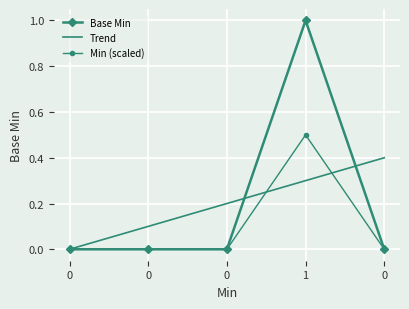

What are all the series names shown in the legend?

Base Min, Trend, Min (scaled)